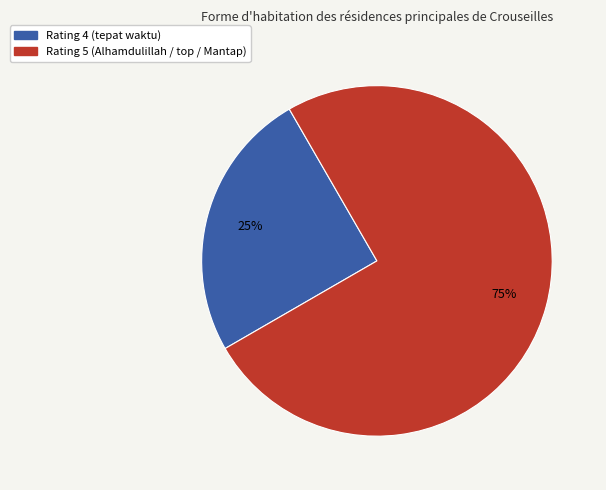

Is there any slice that represents more than half of the pie?

Yes